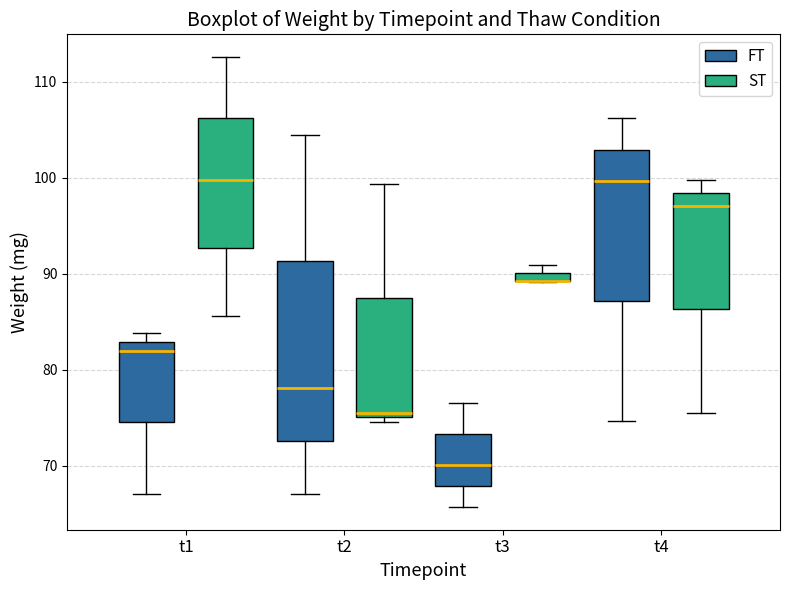

Comparing the boxes themselves (not the whiskers), which one is the tallest?

t2 (FT)